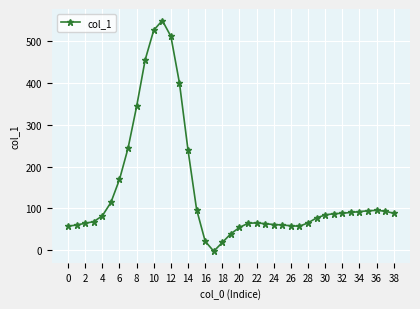

What is the greatest value displayed?

550